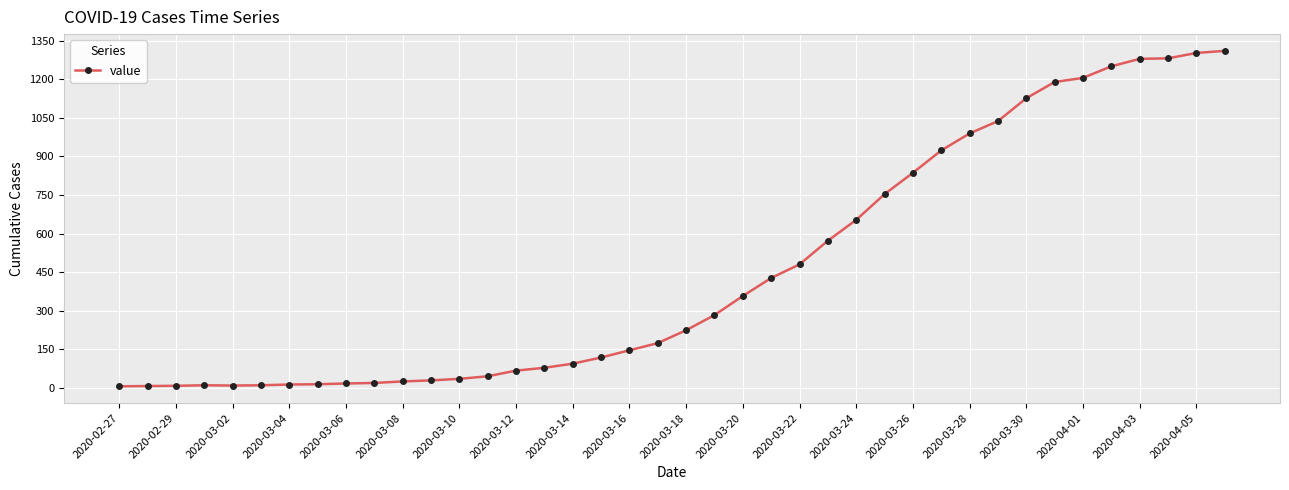

What is the maximum value shown in the chart?

1310